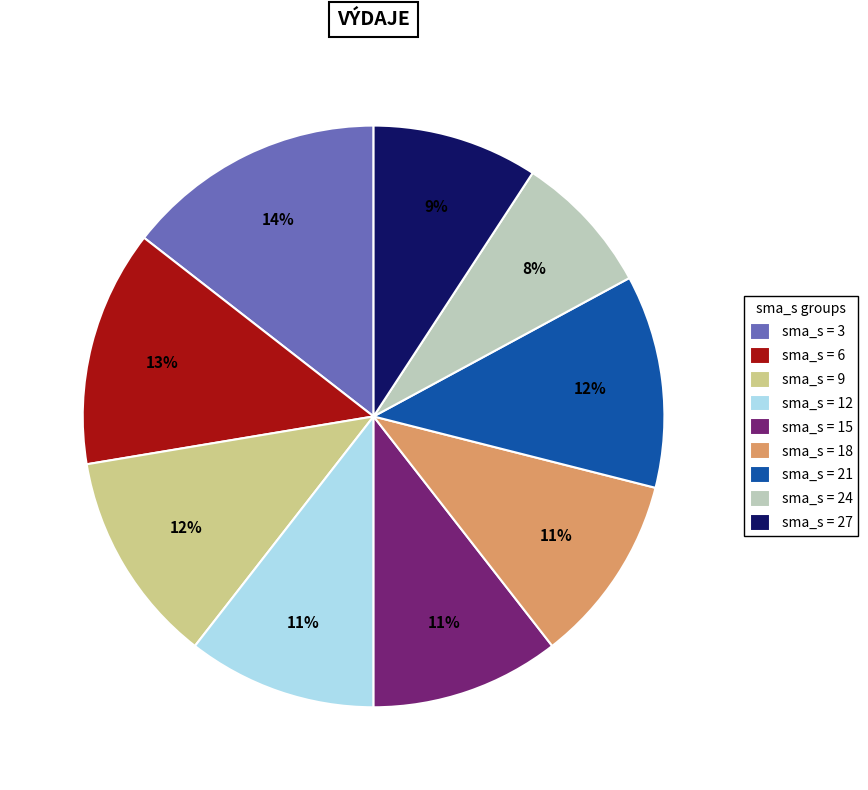

Does sma_s = 3 account for over 50% of the chart?

No